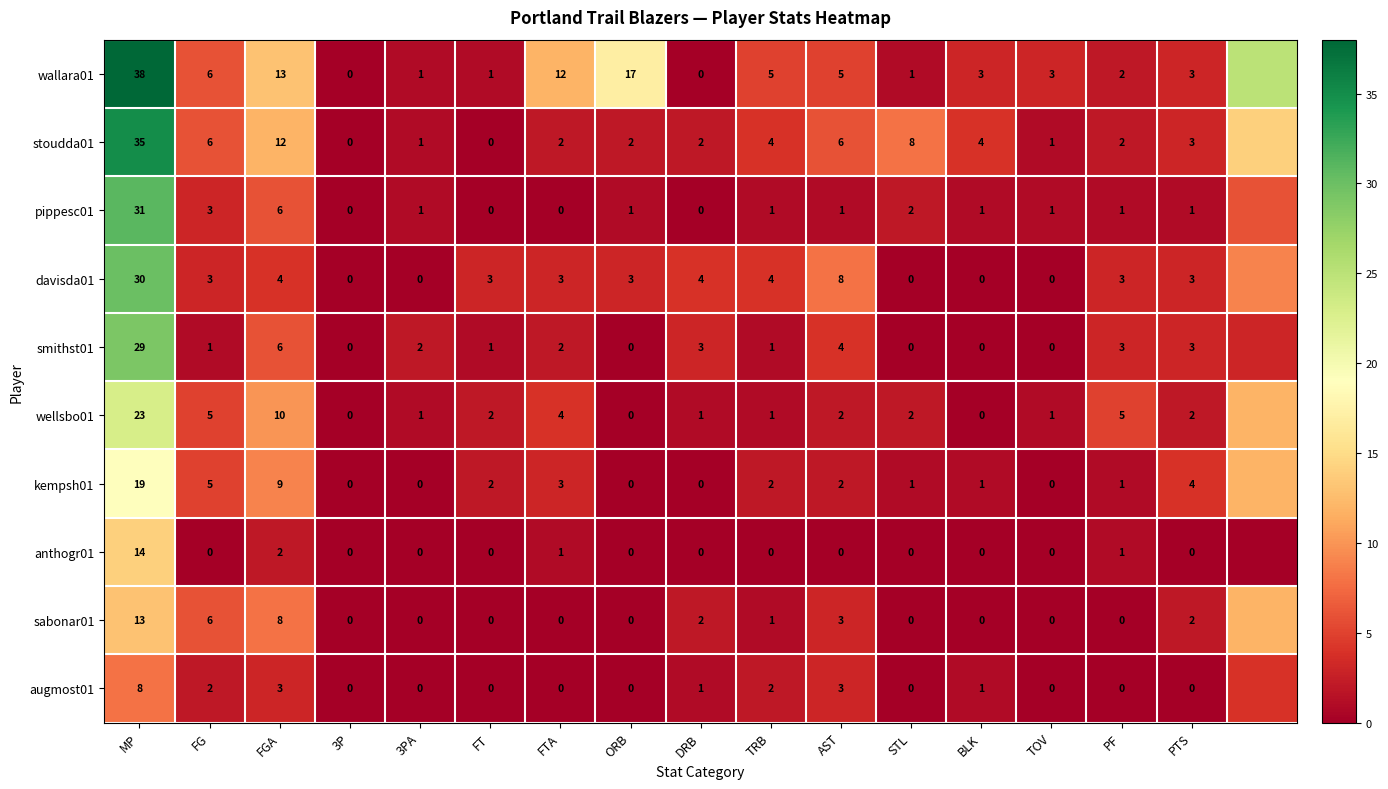

The value of smithst01 at PTS is 1. True or false?

False